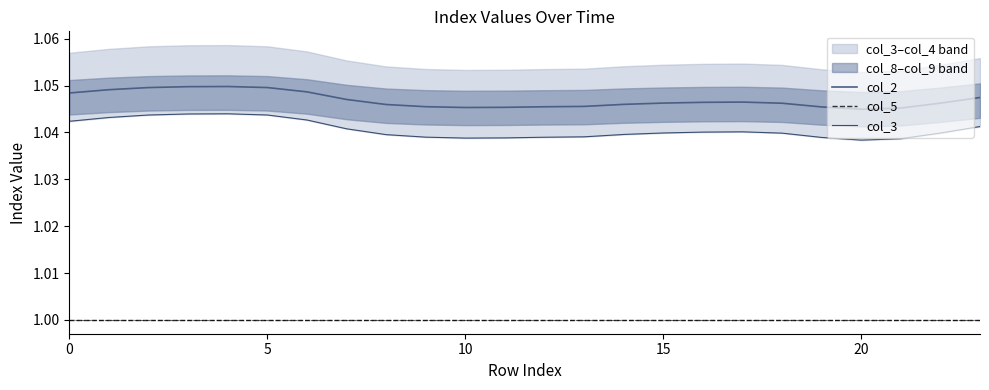

Is it true that col_5 equals 1.6 at 9?

False